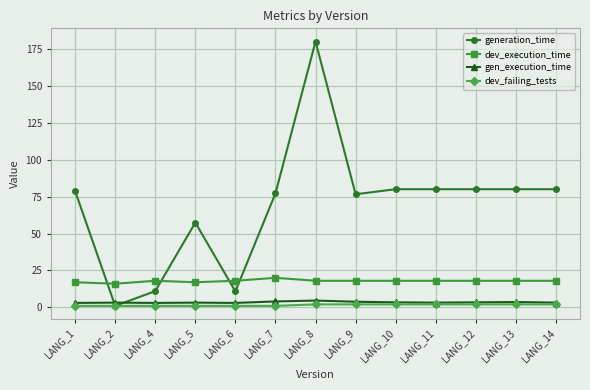

Which series changed the most between LANG_4 and LANG_7?

generation_time